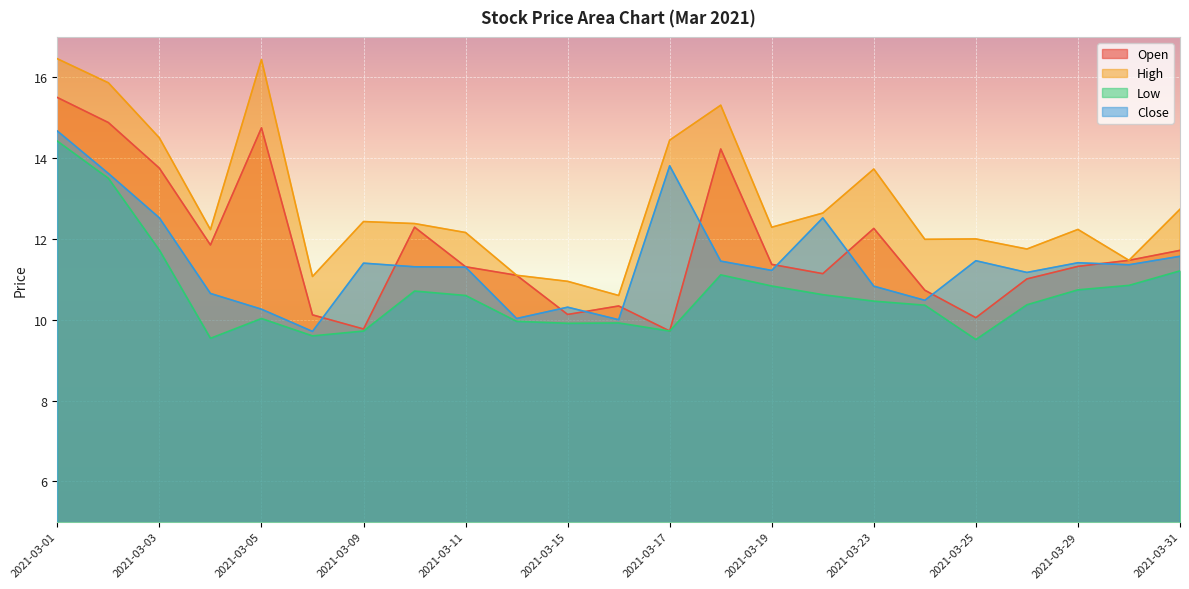

How many data points does each series have?

23